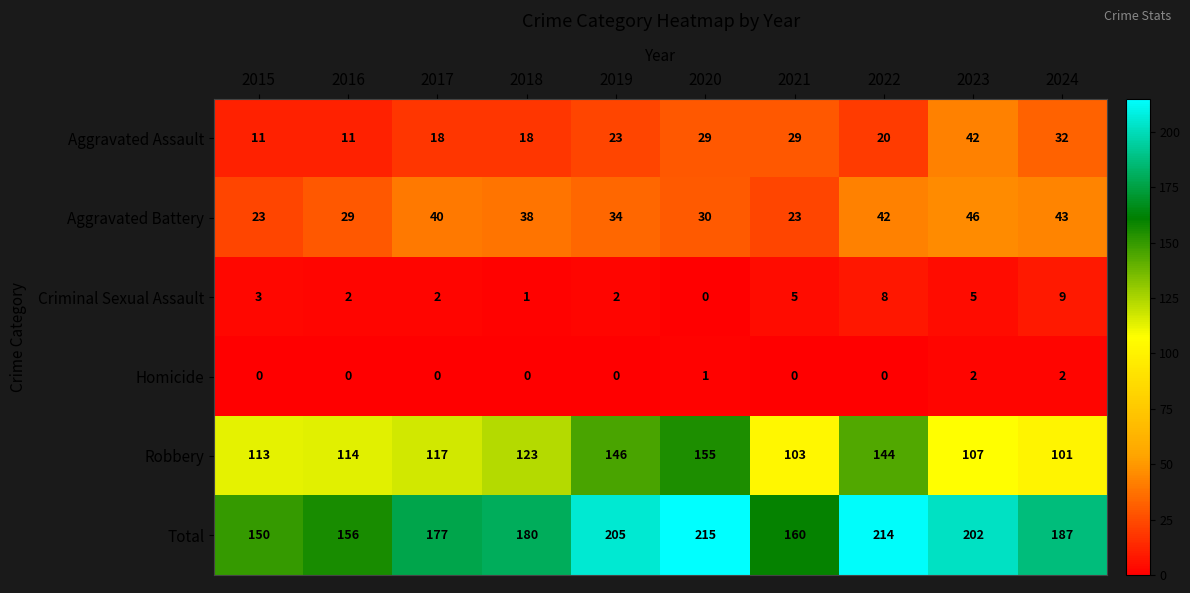

What is the approximate value of Aggravated Assault at 2024?

32